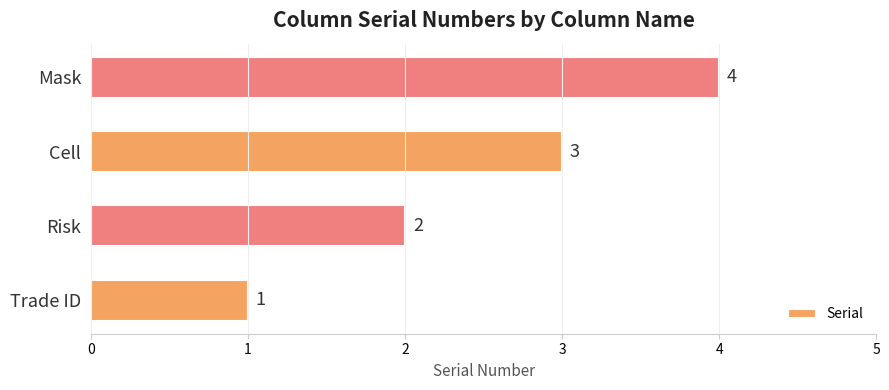

What is the change in value from Cell to Mask?

+1